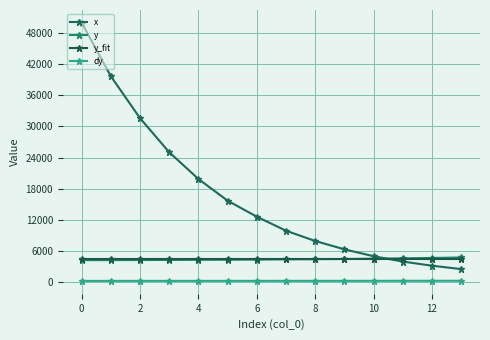

Does the chart have visible grid lines?

Yes